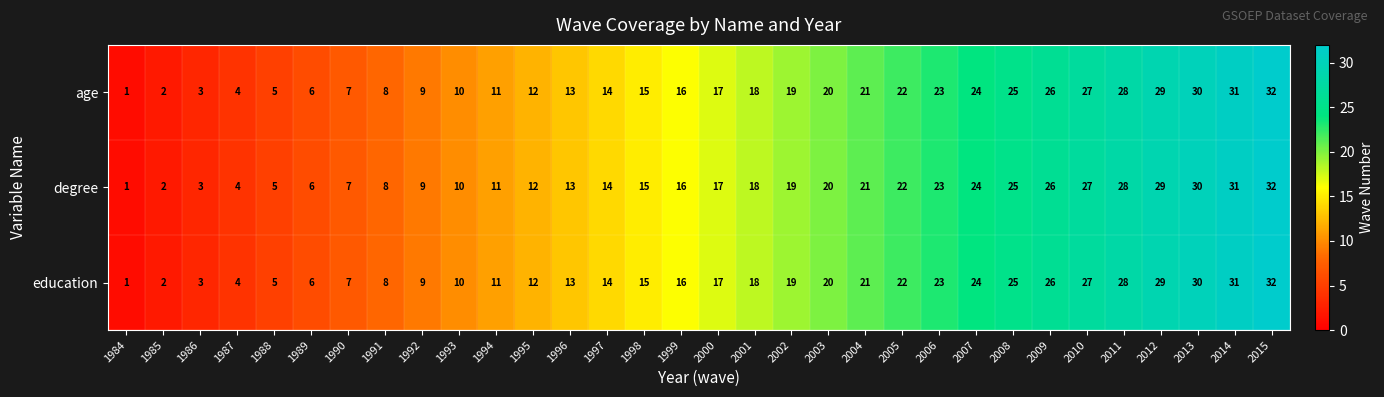

At which category is the sum across all series the highest?

2015